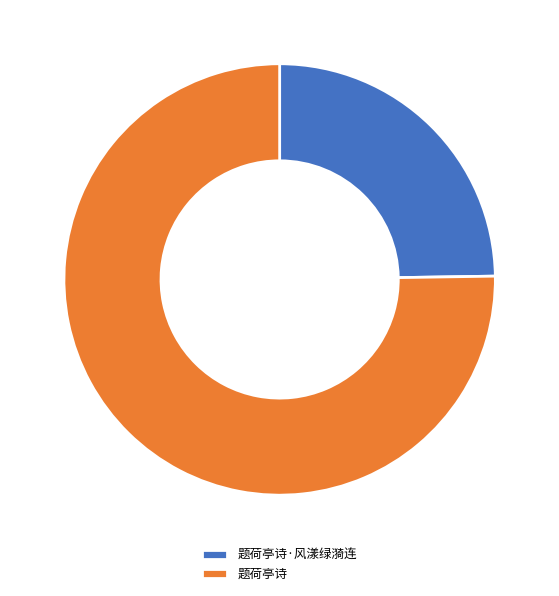

Do 题荷亭诗 and 题荷亭诗·风漾绿漪连 together represent more than half of the pie?

Yes